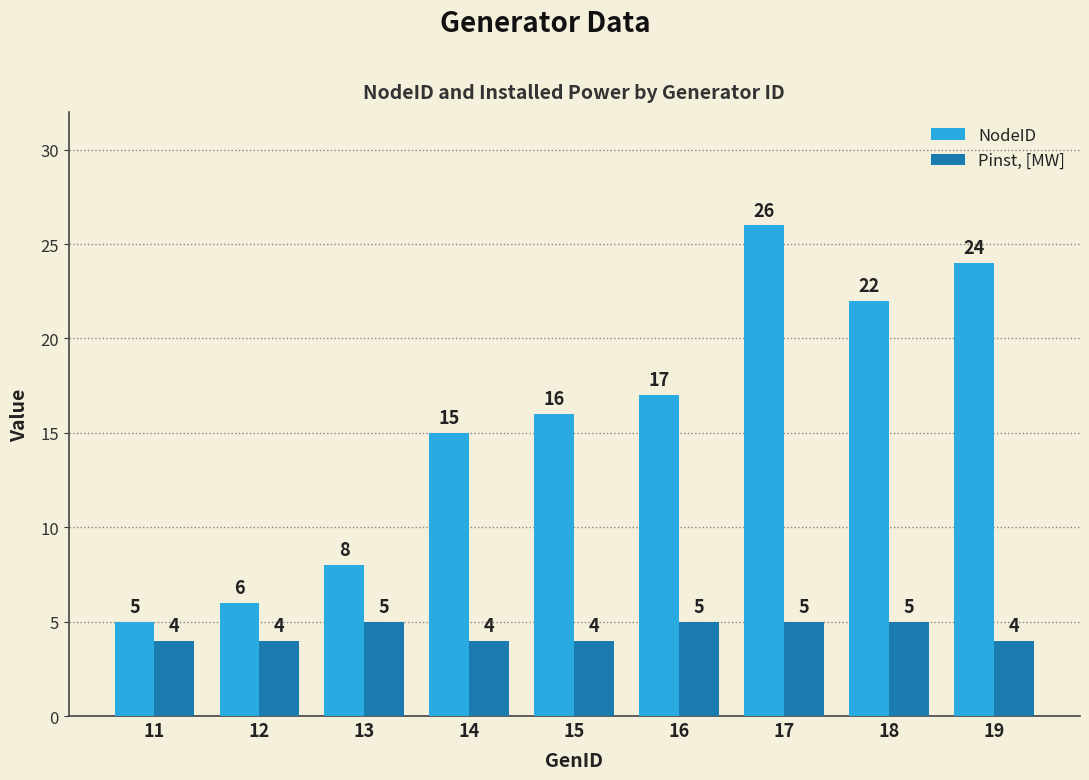

Count the Pinst, [MW] values in the range 4 to 5.

9